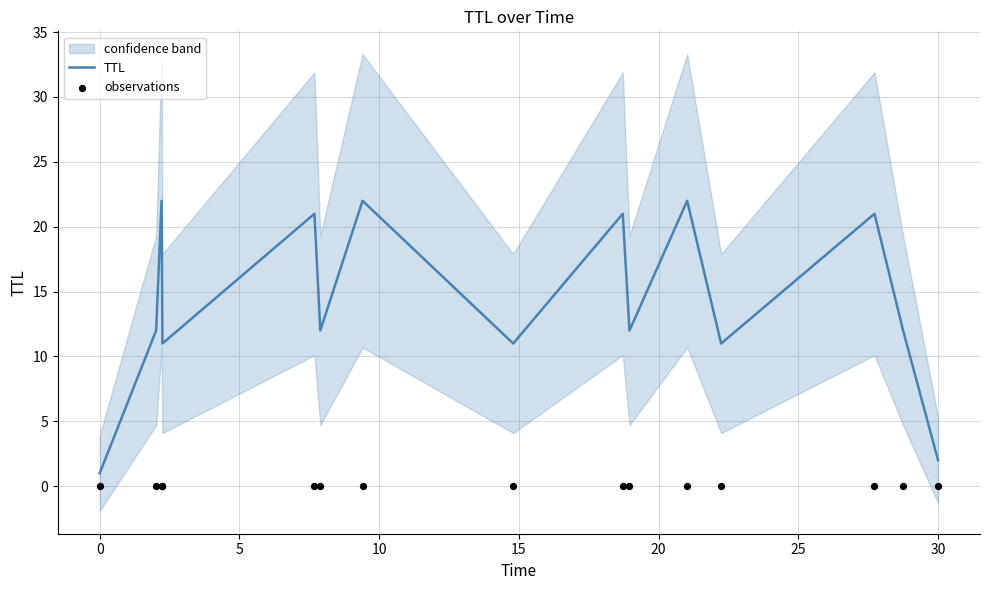

Which series has the largest total across all categories?

TTL